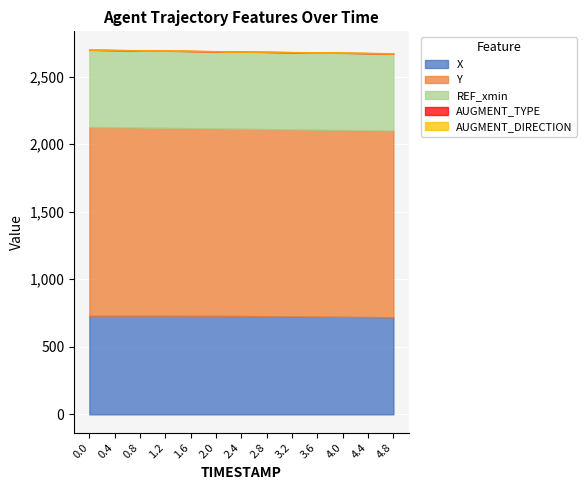

How many data points does each series have?

13